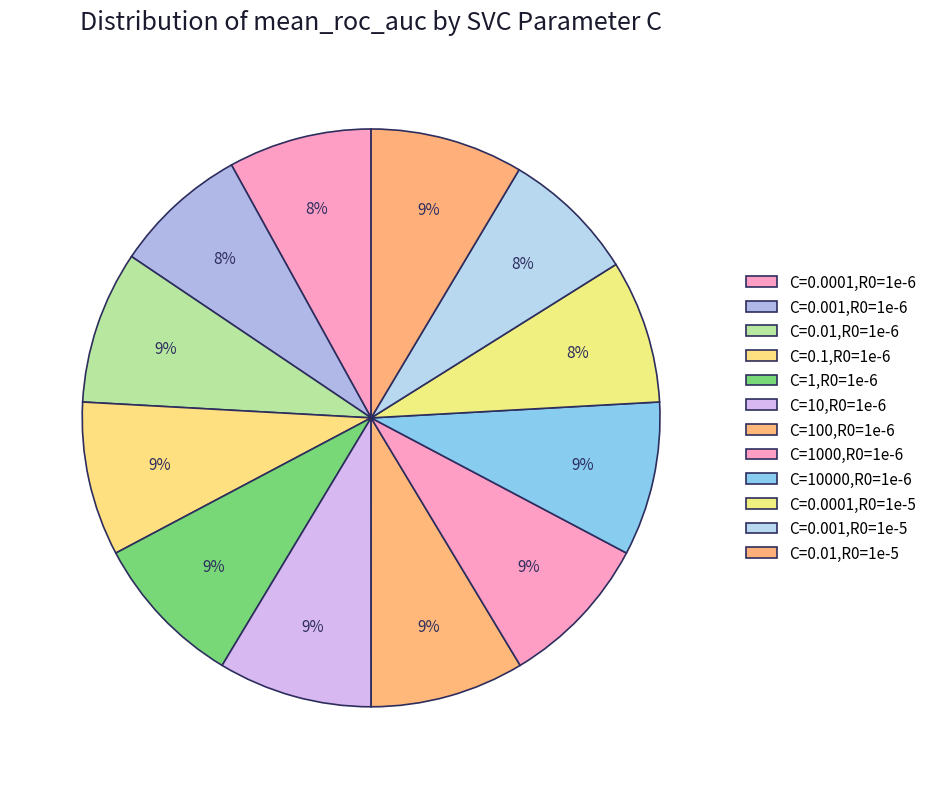

Count the number of slices in the pie.

12